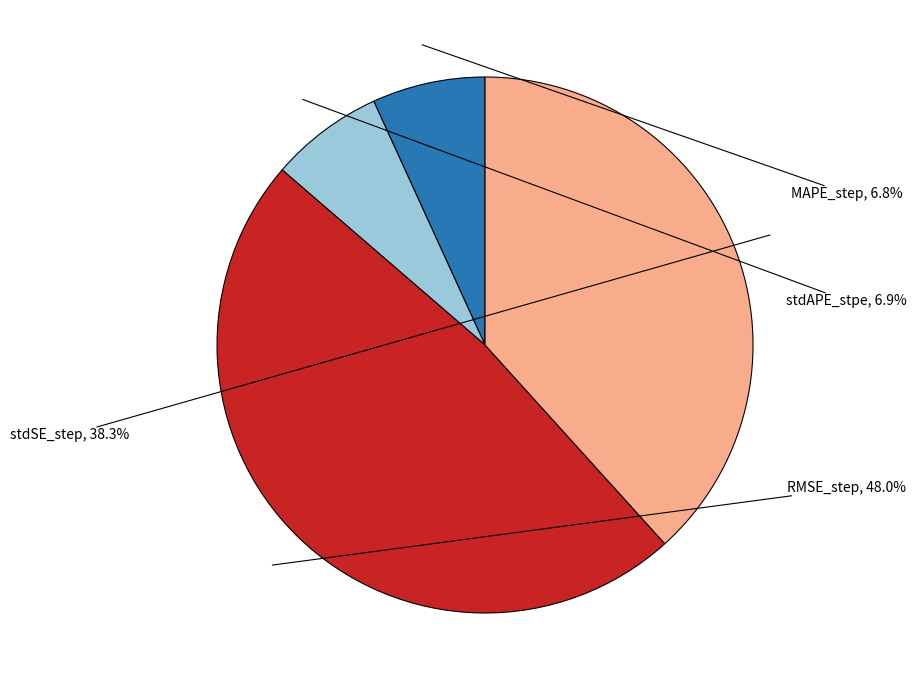

Does any single category account for the majority?

No